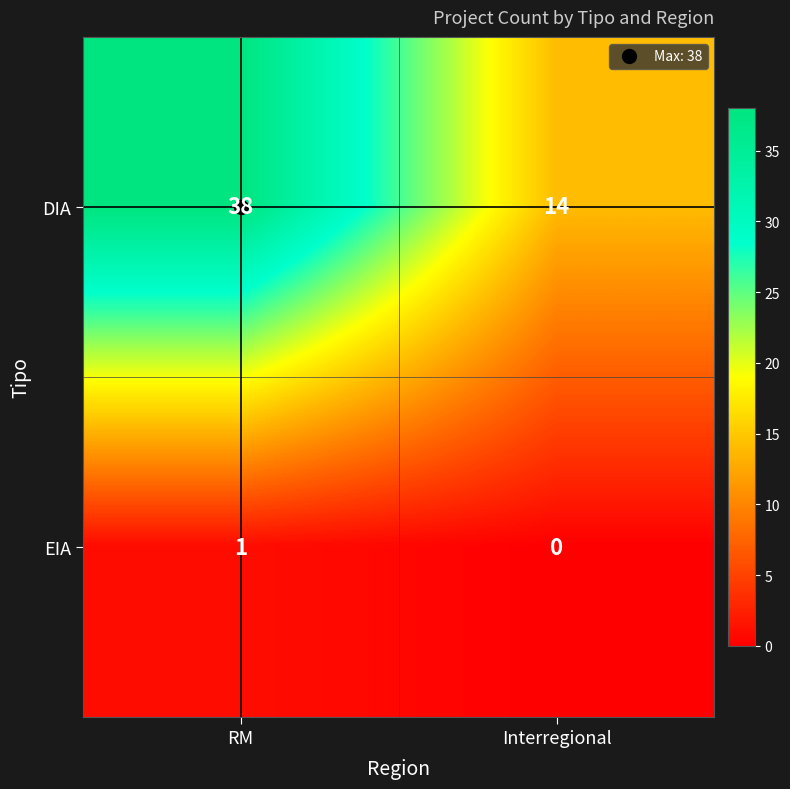

The DIA series shows 38 at RM. True or false?

True